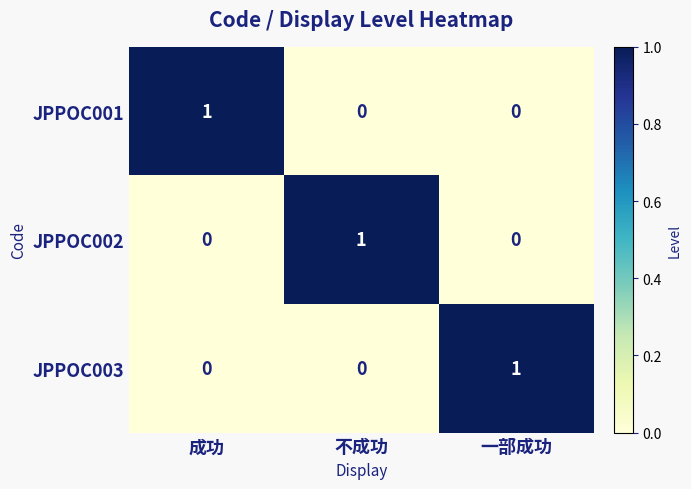

True or false: JPPOC003 has a value of -1 at 成功.

False